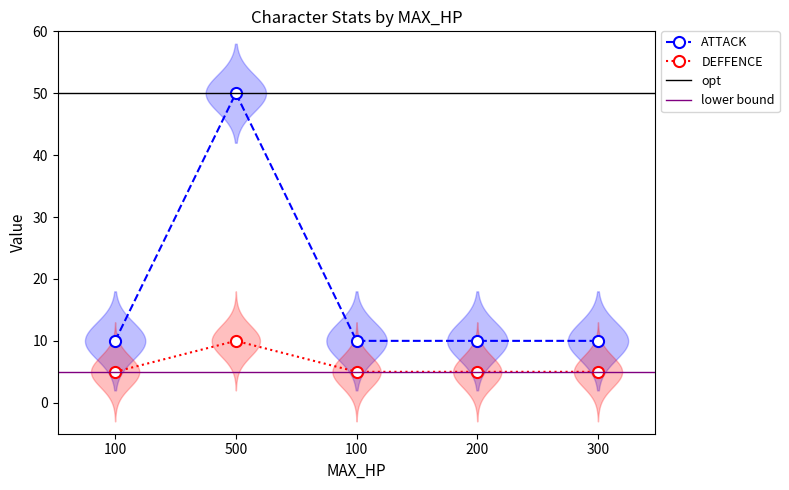

Which series has the largest total across all categories?

ATTACK